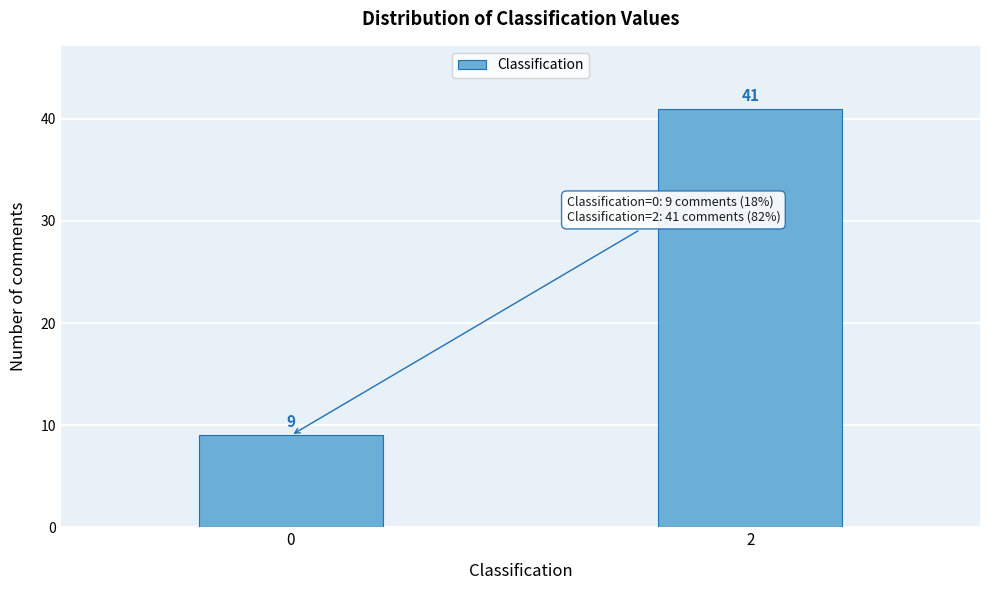

Reading right to left, list all the values displayed in this chart.

41	9